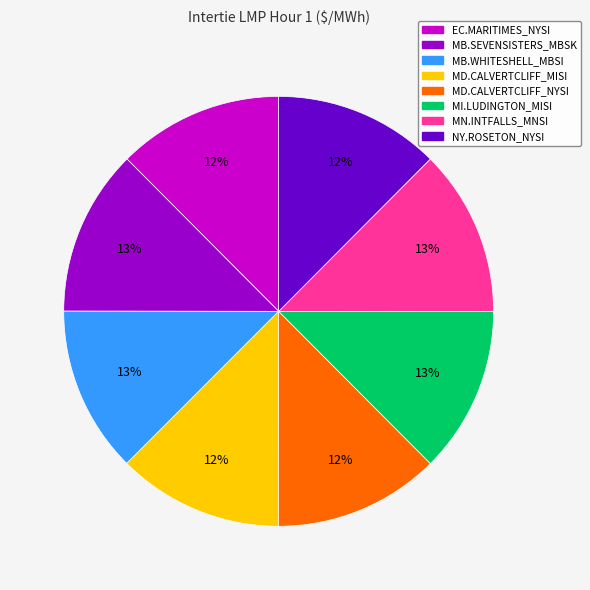

Is MB.SEVENSISTERS_MBSK the majority of the pie?

No